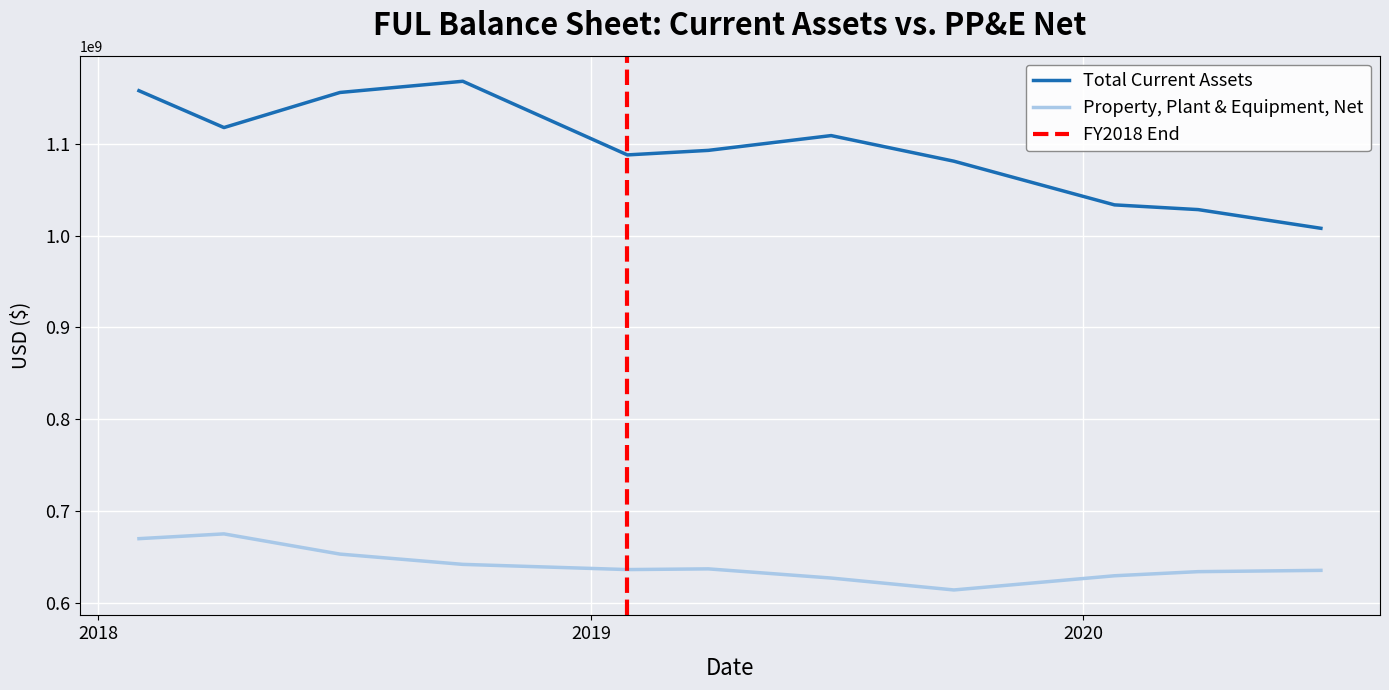

What is the label of the 7th point from the right?

2019-01-28